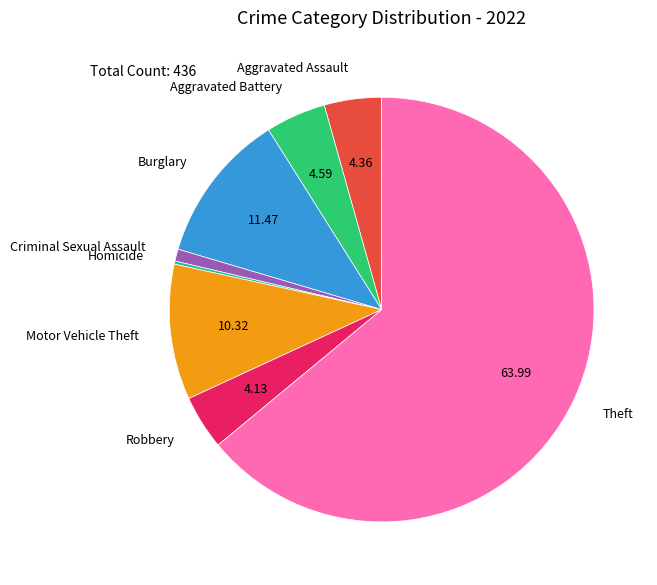

What is the largest slice in the pie chart?

Theft